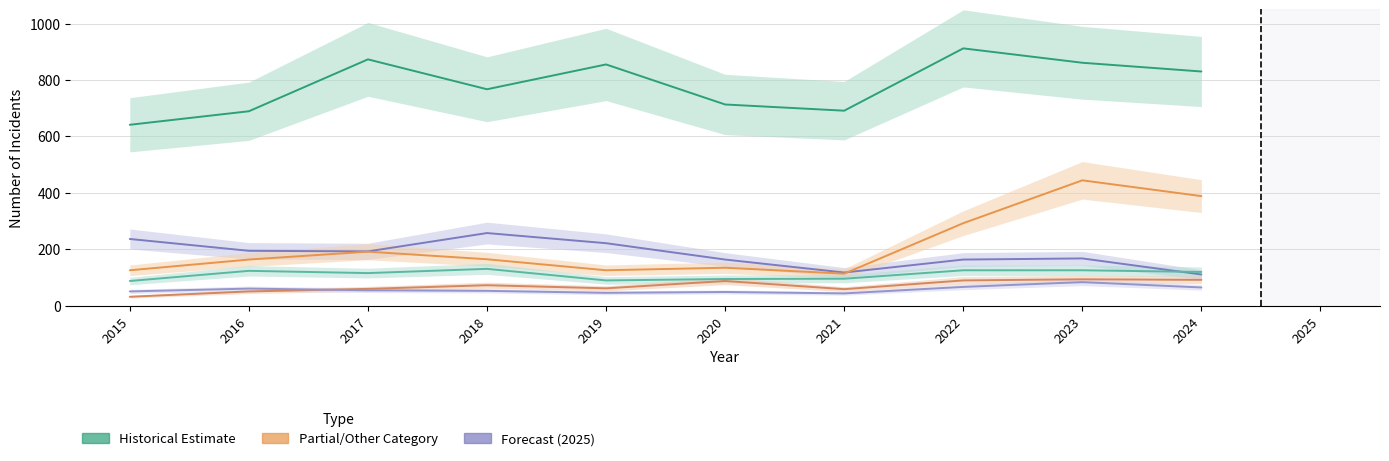

Reading right to left, extract all data points from this chart.

Theft: 830	861	912	691	713	855	767	873	689	641
Burglary: 110	167	163	117	163	221	257	192	194	236
Motor Vehicle Theft: 388	444	292	113	134	125	164	191	163	125
Robbery: 119	125	125	95	94	89	130	115	123	87
Aggravated Assault: 91	93	89	58	87	61	72	59	50	31
Aggravated Battery: 64	83	66	43	48	45	52	54	60	50